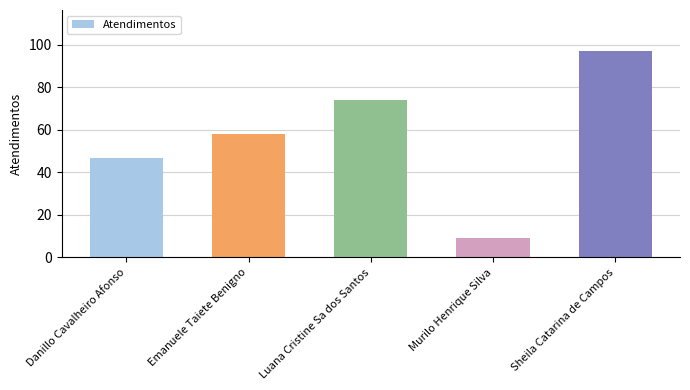

The value at Sheila Catarina de Campos is 38. True or false?

False